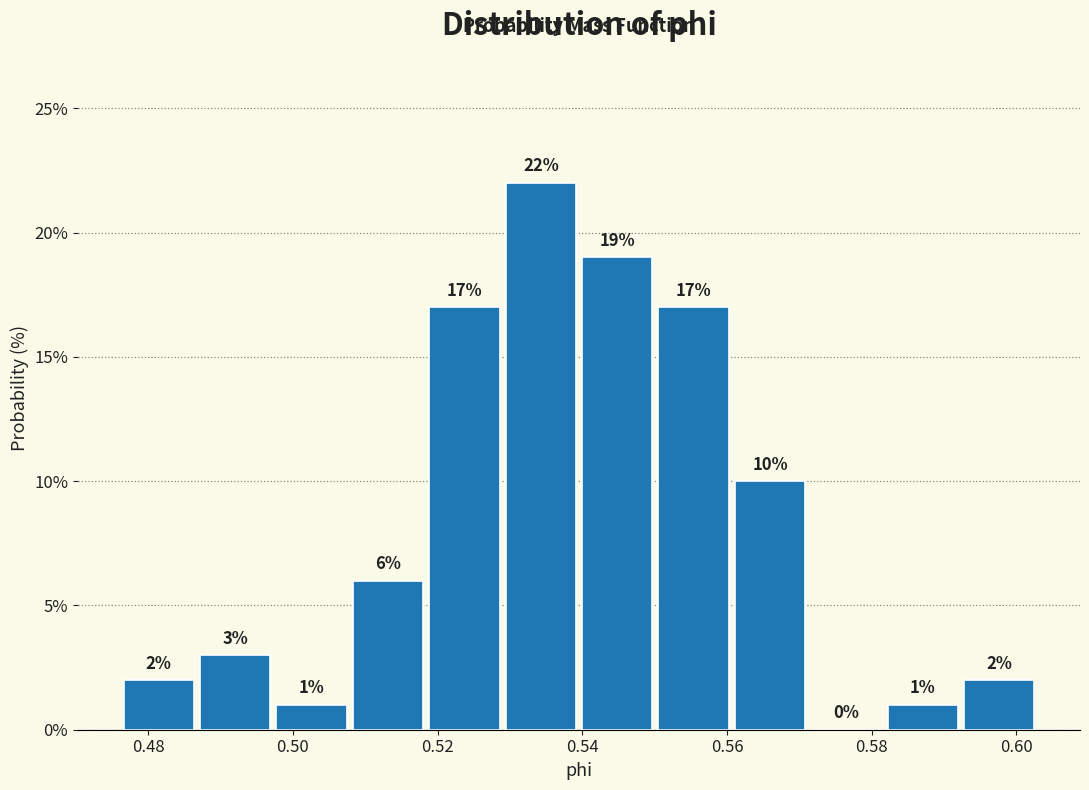

Reading left to right, transcribe this chart: for each bar, give the range it covers on the x-axis and its height. The bar edges are not printed on the chart, so give them approximately, as read against the axis.

0.476 to 0.486: 2
0.486 to 0.498: 3
0.498 to 0.508: 1
0.508 to 0.518: 6
0.518 to 0.528: 17
0.528 to 0.540: 22
0.540 to 0.550: 19
0.550 to 0.560: 17
0.560 to 0.572: 10
0.572 to 0.582: 0
0.582 to 0.592: 1
0.592 to 0.602: 2